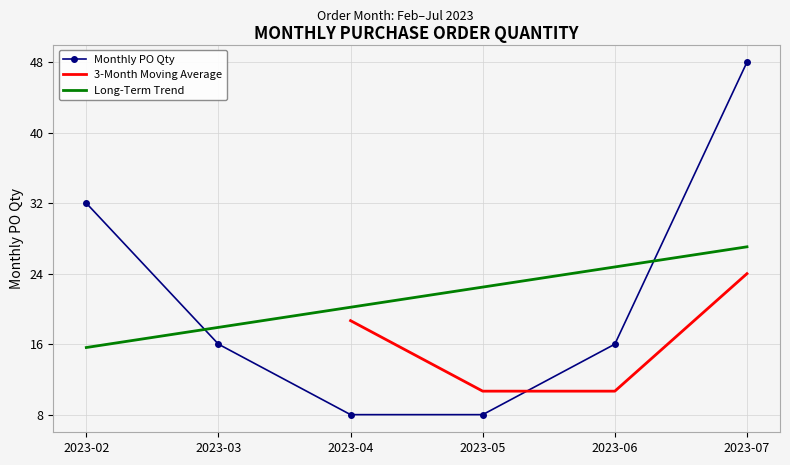

How many times do Long-Term Trend and Monthly PO Qty cross each other?

2